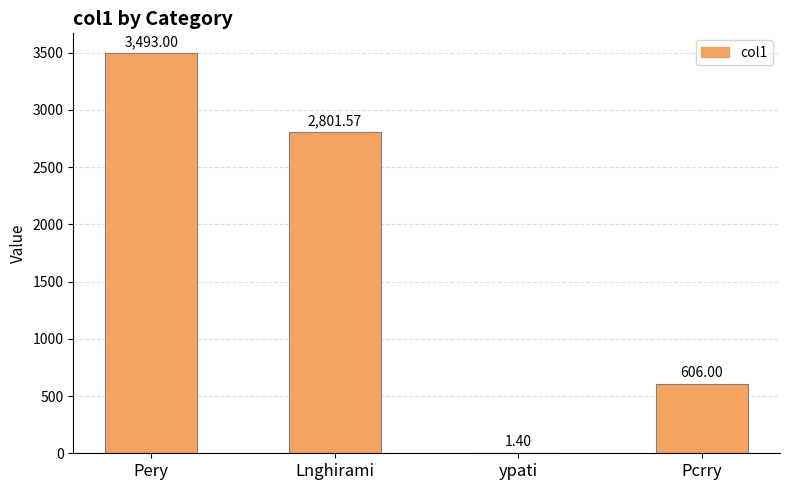

What is the difference between the values at ypati and Lnghirami?

2800.2